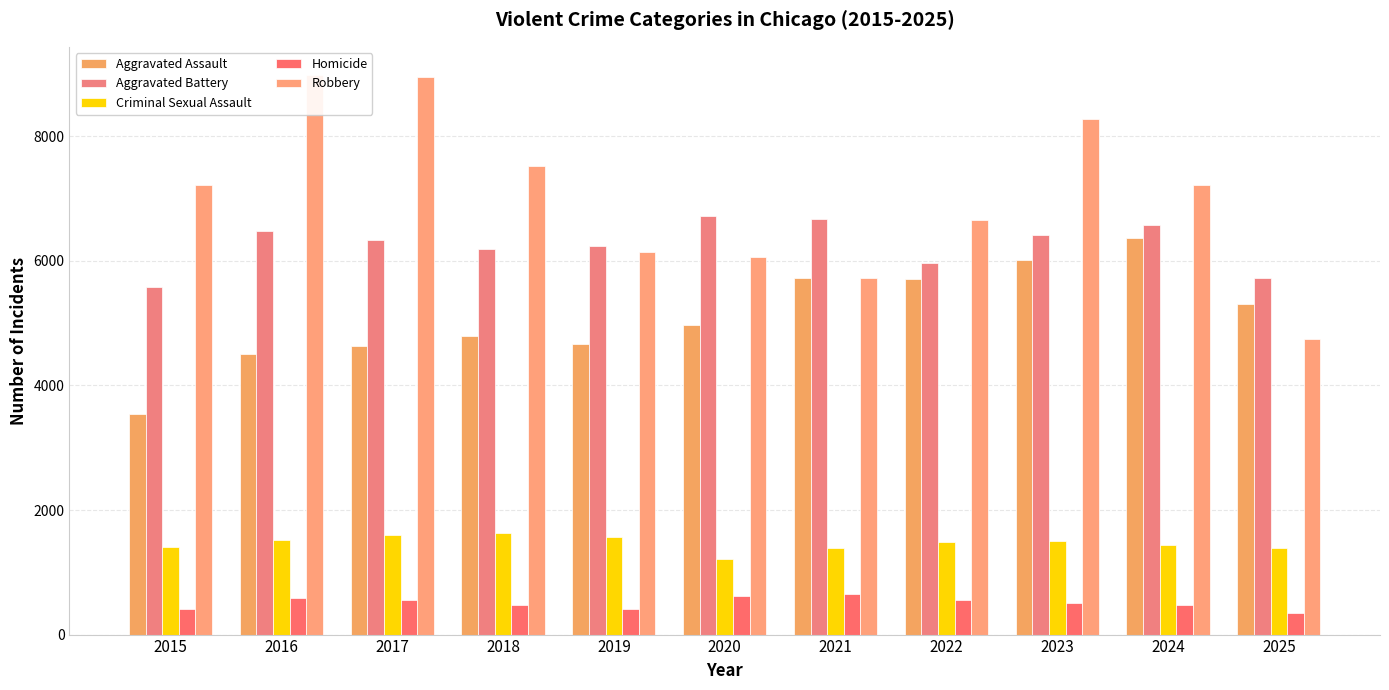

Reading left to right, list all the values displayed in this chart.

Aggravated Assault: 3546	4508	4628	4791	4658	4977	5721	5716	6017	6374	5307
Aggravated Battery: 5579	6483	6336	6191	6243	6715	6678	5964	6417	6574	5728
Criminal Sexual Assault: 1401	1522	1599	1629	1565	1214	1387	1480	1498	1436	1394
Homicide: 404	588	560	471	409	627	648	561	504	472	341
Robbery: 7213	8988	8950	7528	6138	6065	5728	6658	8283	7226	4751